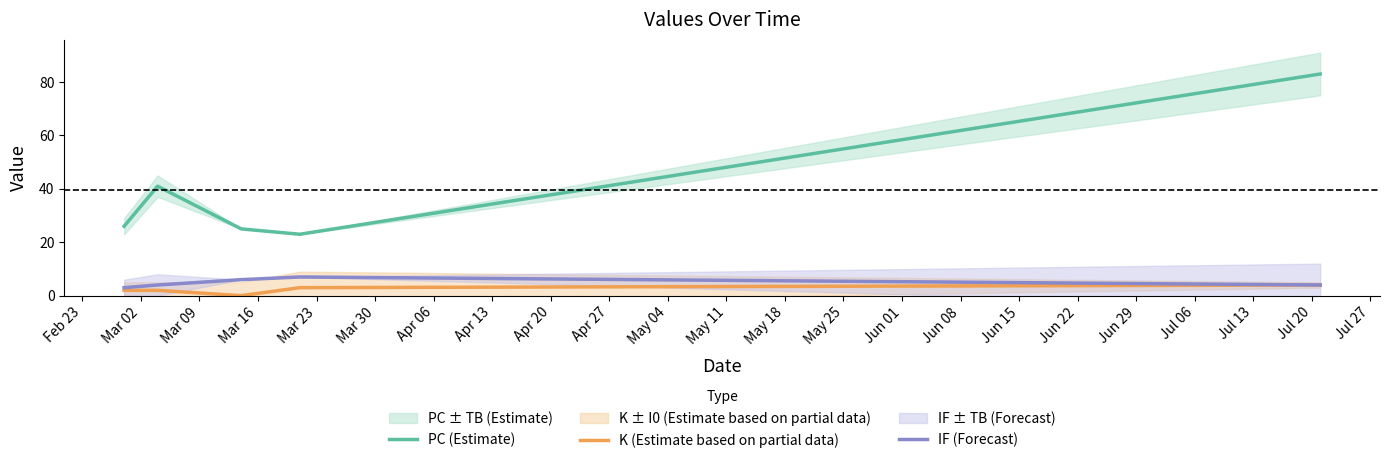

True or false: PC (Estimate) and IF (Forecast) intersect in this chart.

False